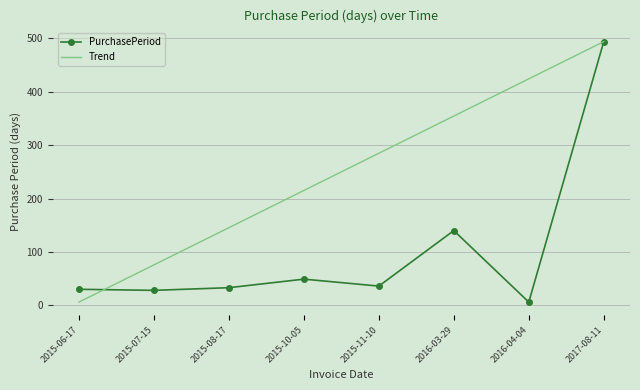

What is the difference between the PurchasePeriod values at 2015-11-10 and 2015-10-05?

13.0